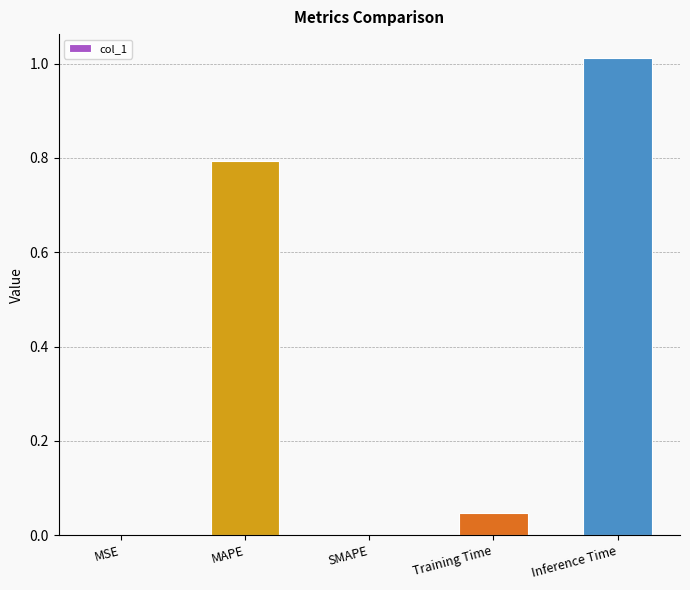

What is the sum of the values at Inference Time and MAPE?

1.8